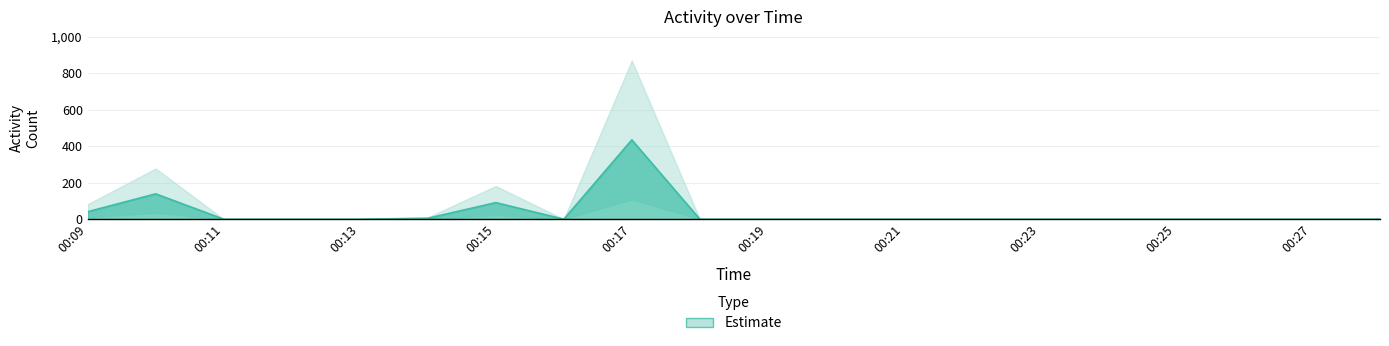

How many interior local valleys does the Activity_lower series have?

1